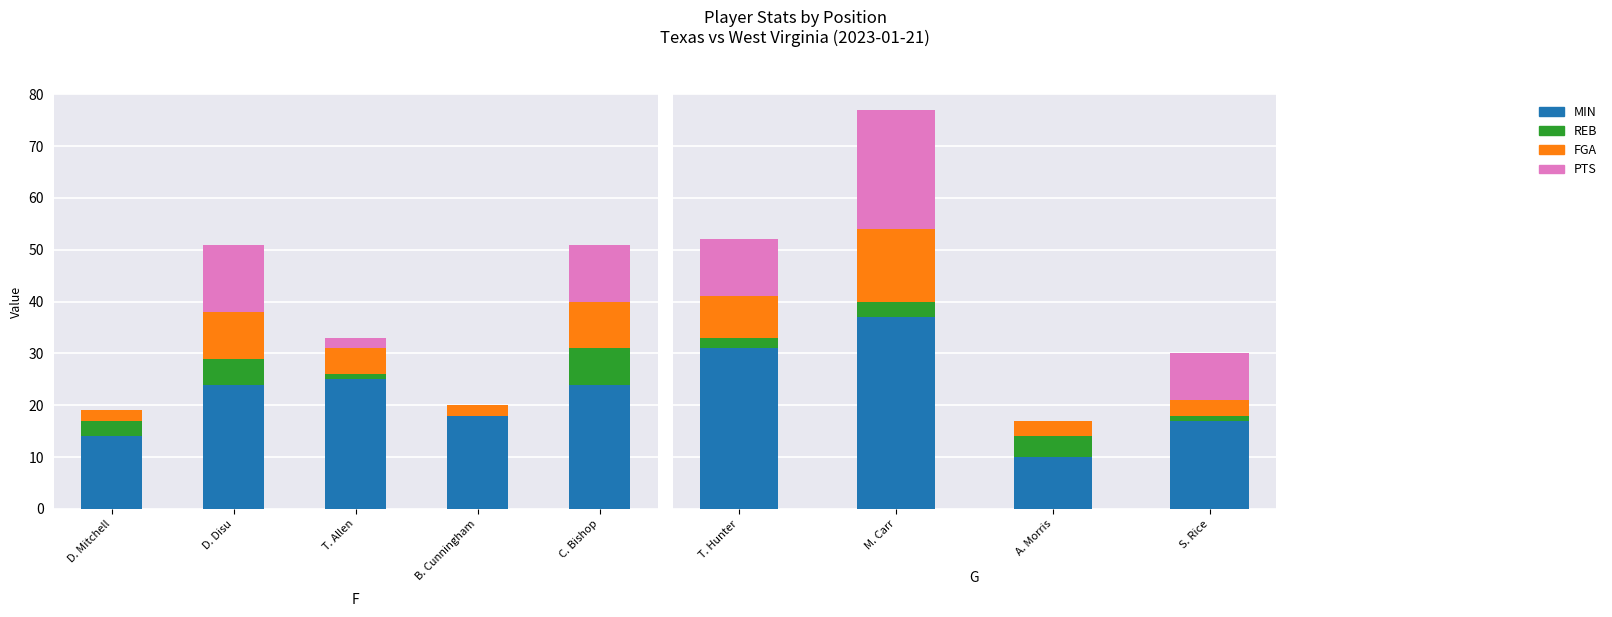

What is the value of the REB bar at the 3rd from the left?

4